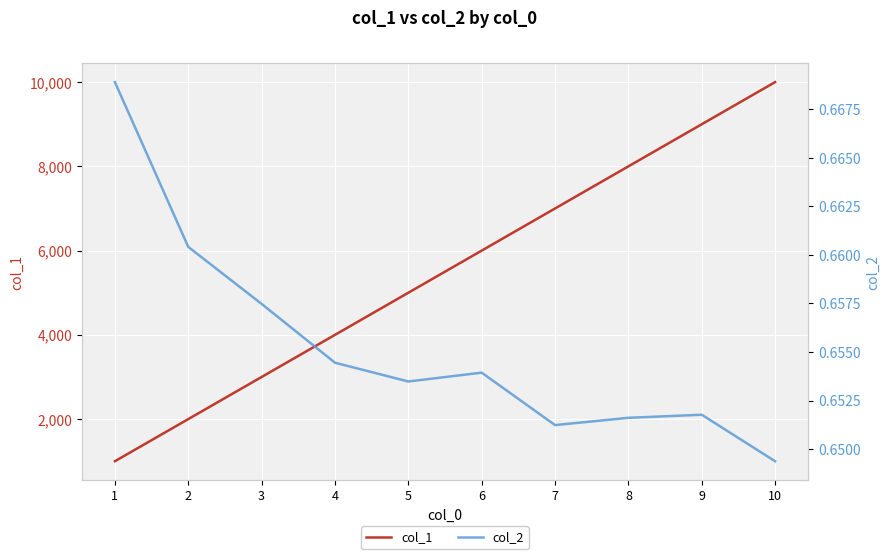

What is the spread (max minus min) of values at 1?

999.3